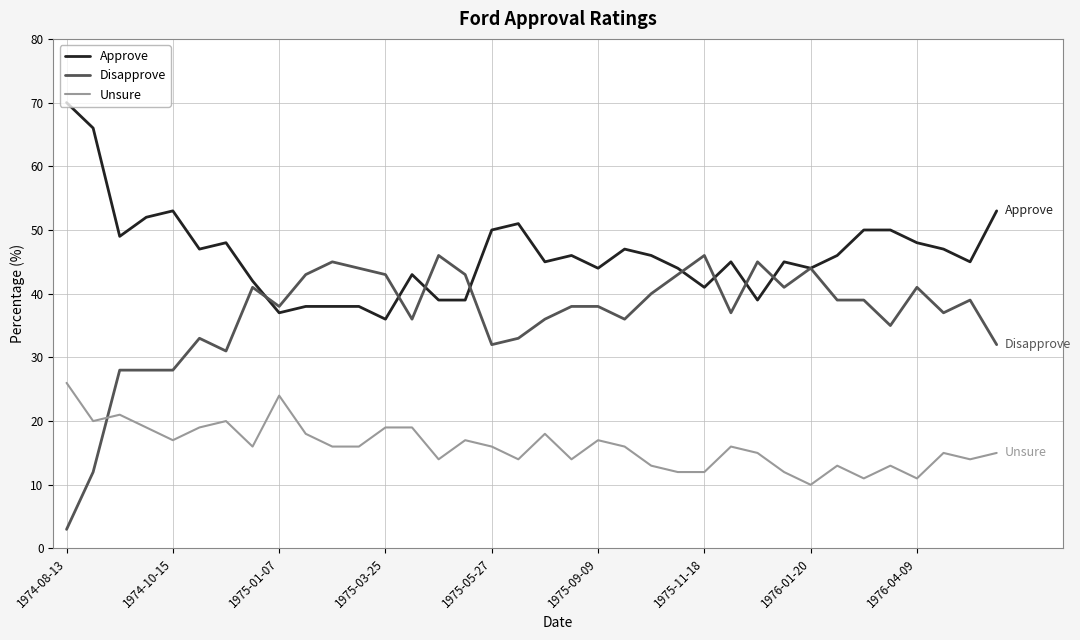

Which series has the widest spread of values?

Disapprove